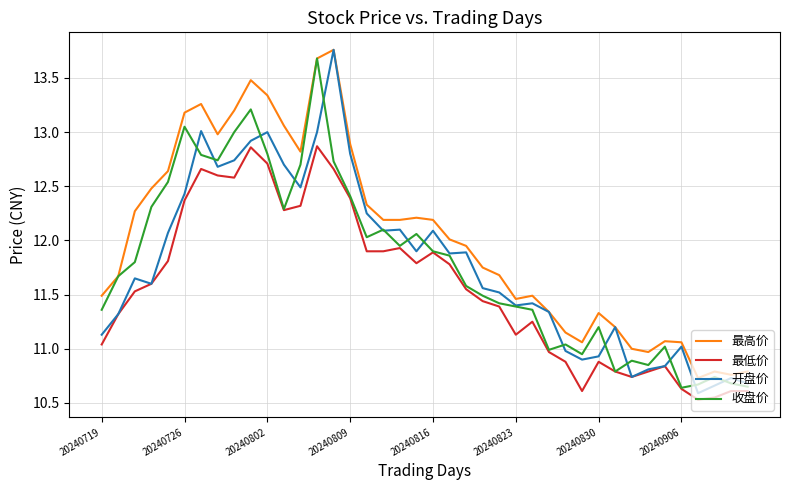

What is the difference between the second highest and second lowest values in the 最高价 series?

2.9